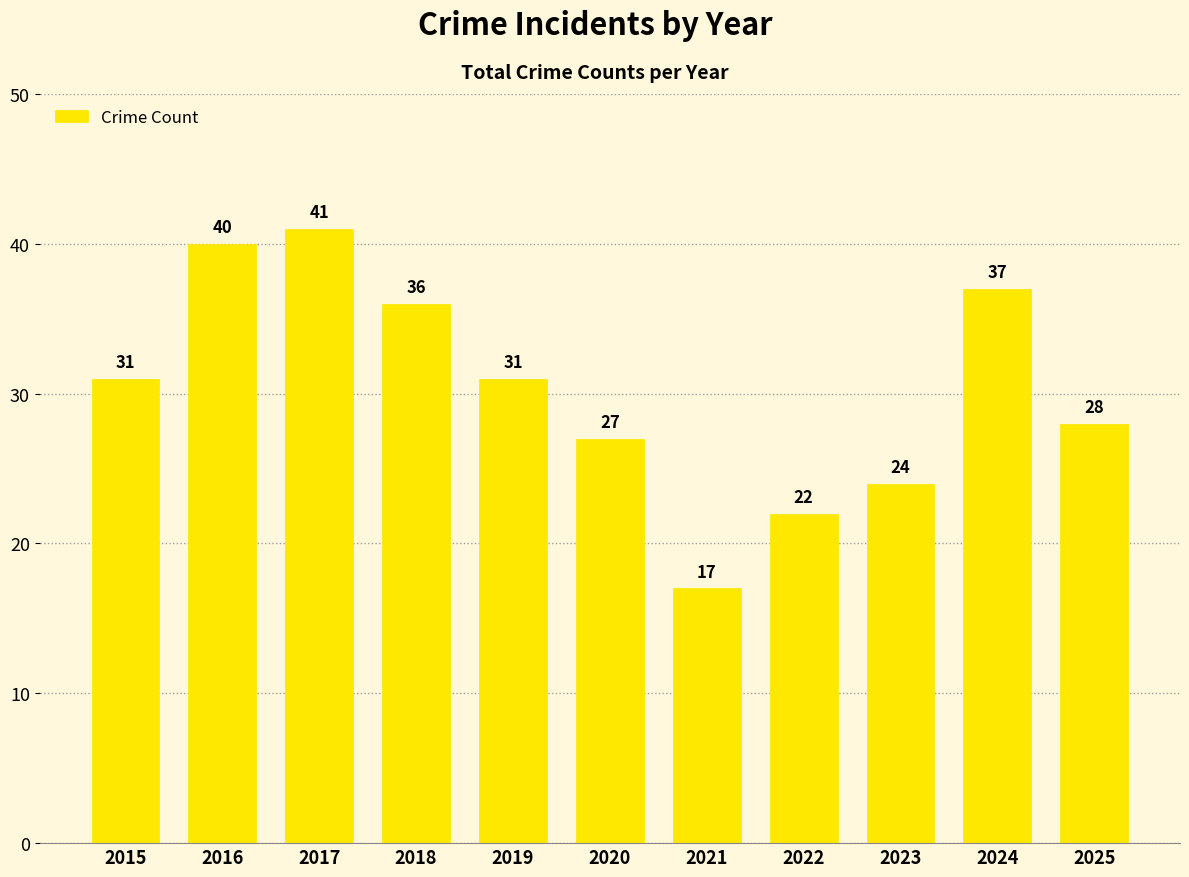

Reading left to right, what are all the values shown in this chart?

2015=31	2016=40	2017=41	2018=36	2019=31	2020=27	2021=17	2022=22	2023=24	2024=37	2025=28